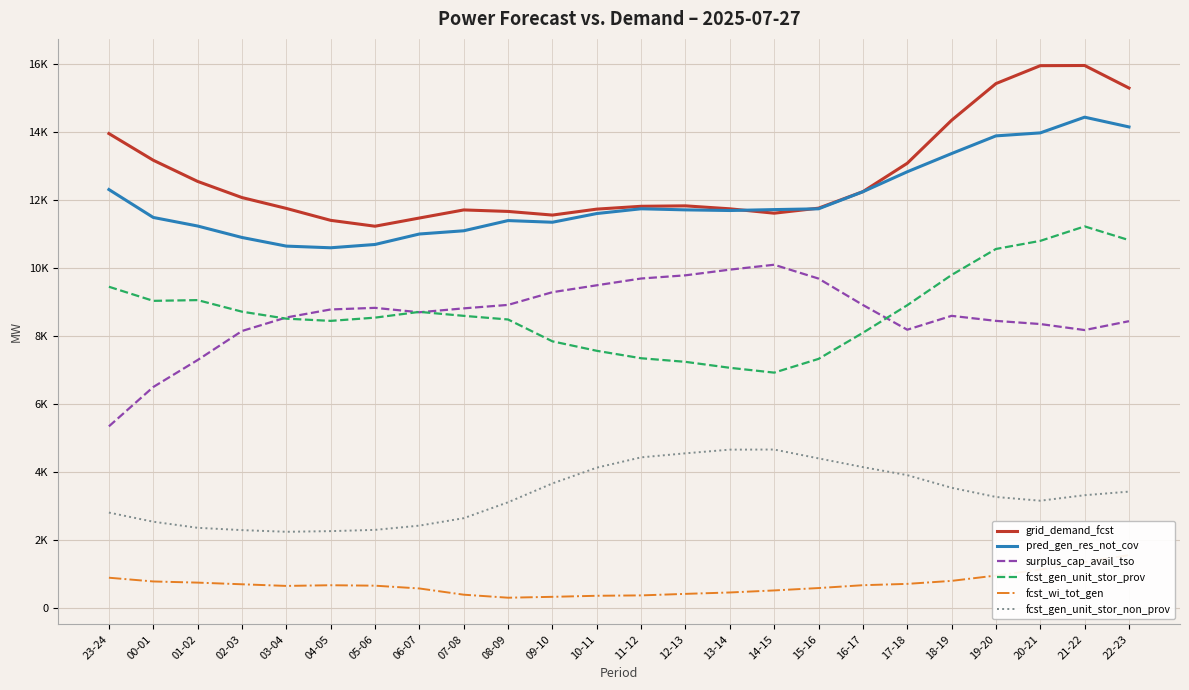

Where does the fcst_gen_unit_stor_prov series first go above 8606?

23-24